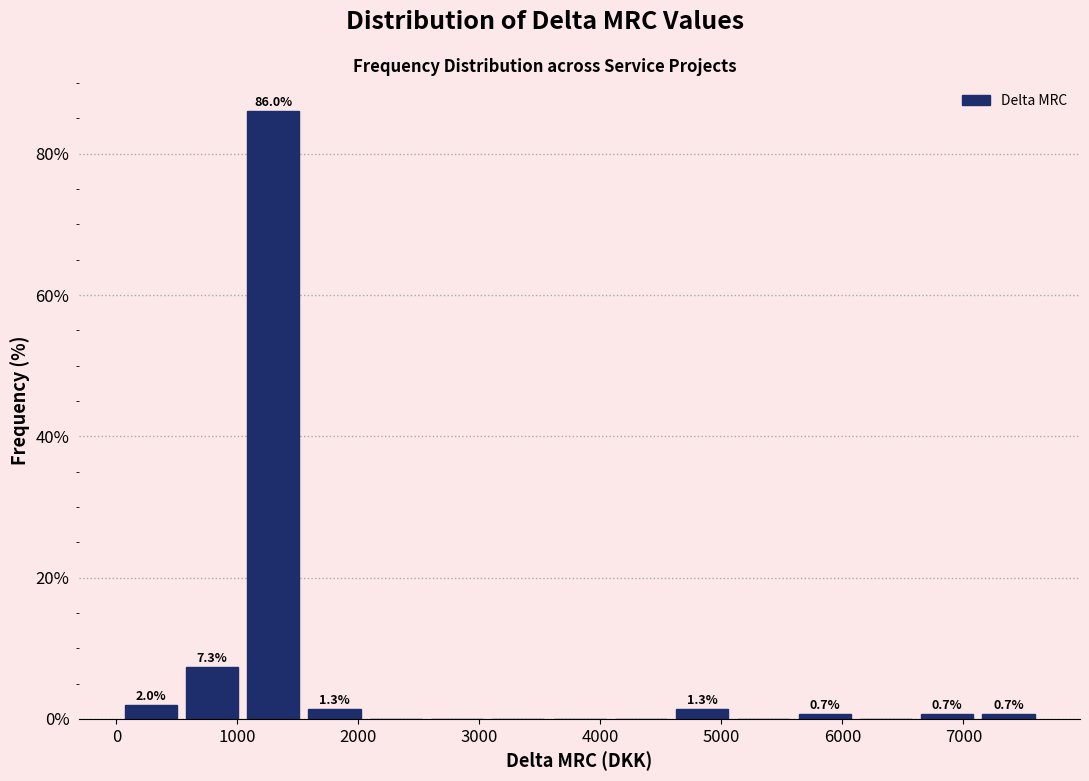

Which range on the x-axis has the tallest bar?

1000 to 1500